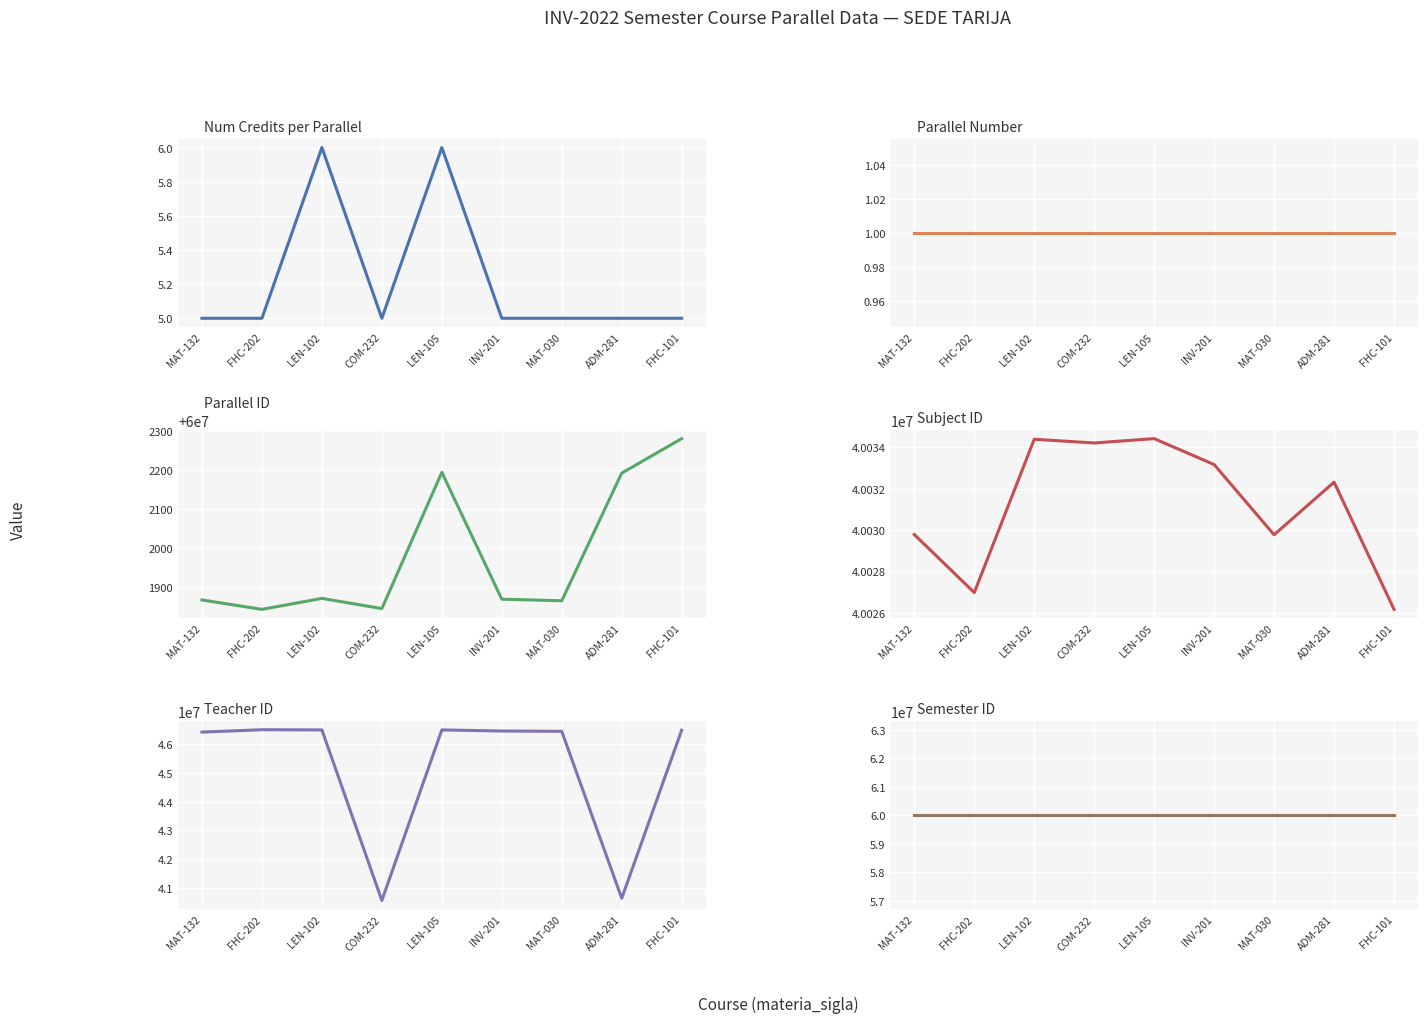

How many interior local valleys does the id_docente series have?

2